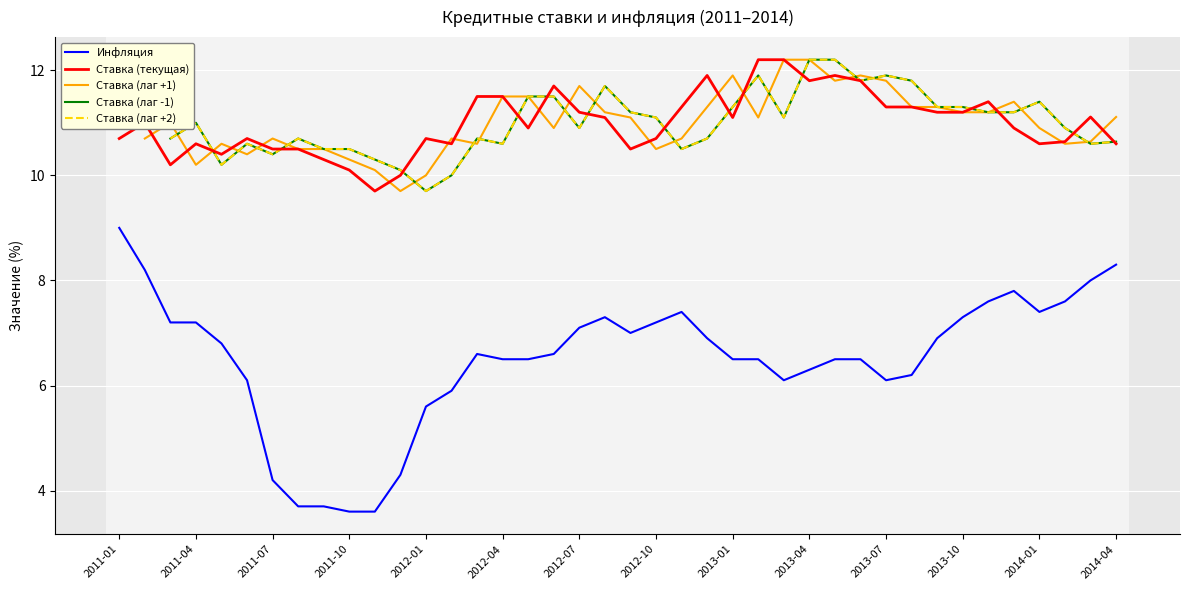

How many distinct data groups are displayed?

5